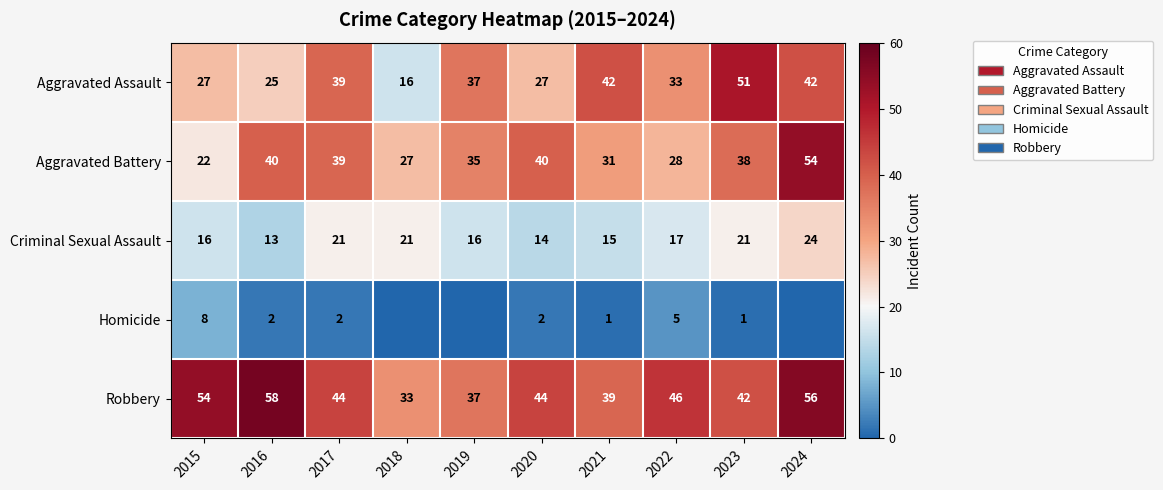

What is the sum of all Criminal Sexual Assault values?

178